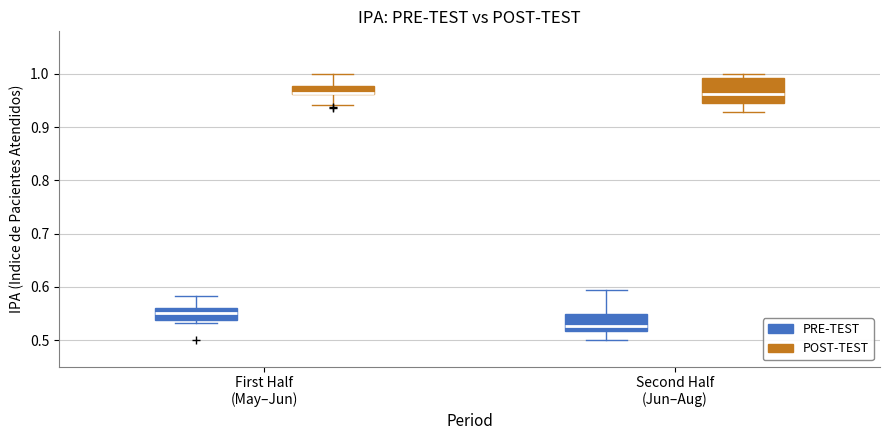

Where does the median line of the box for First Half (May–Jun) (PRE-TEST) sit on the y-axis? The values are not printed on the chart, so give them approximately, as read against the axis.

0.55